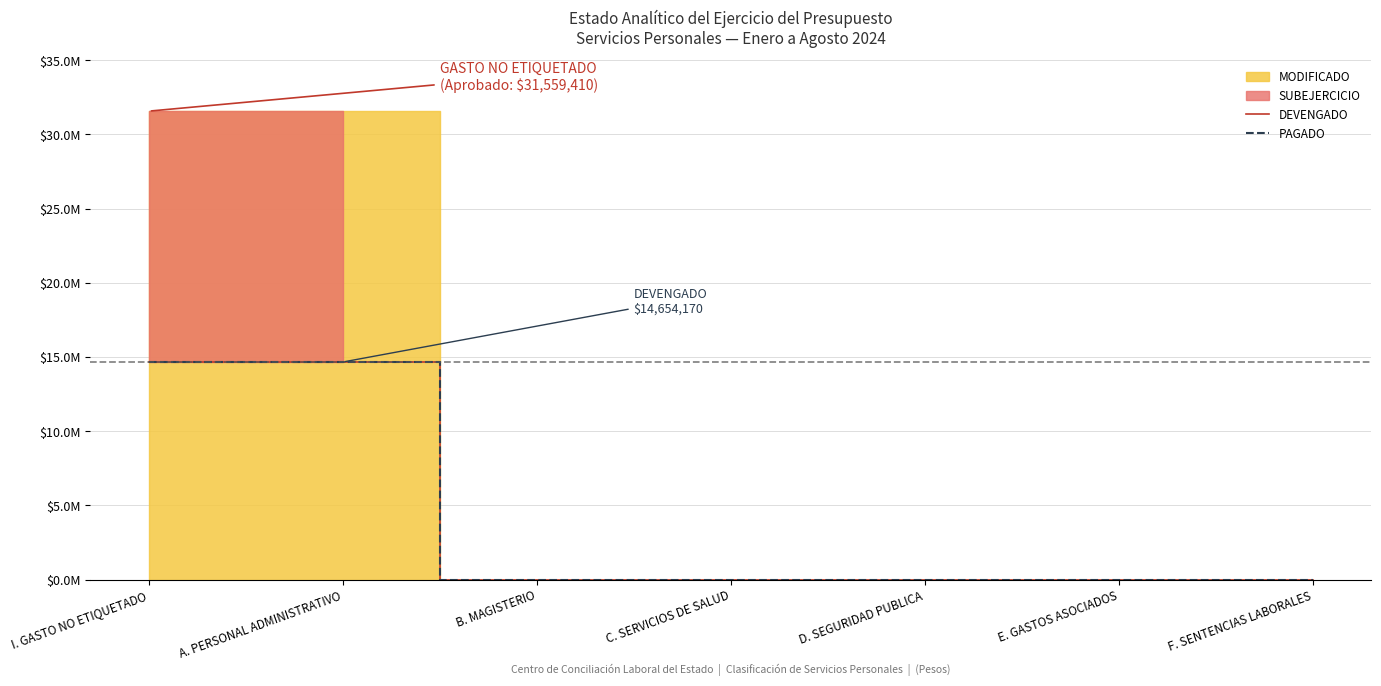

What is the difference between the maximum and second lowest values in the DEVENGADO series?

14654170.1